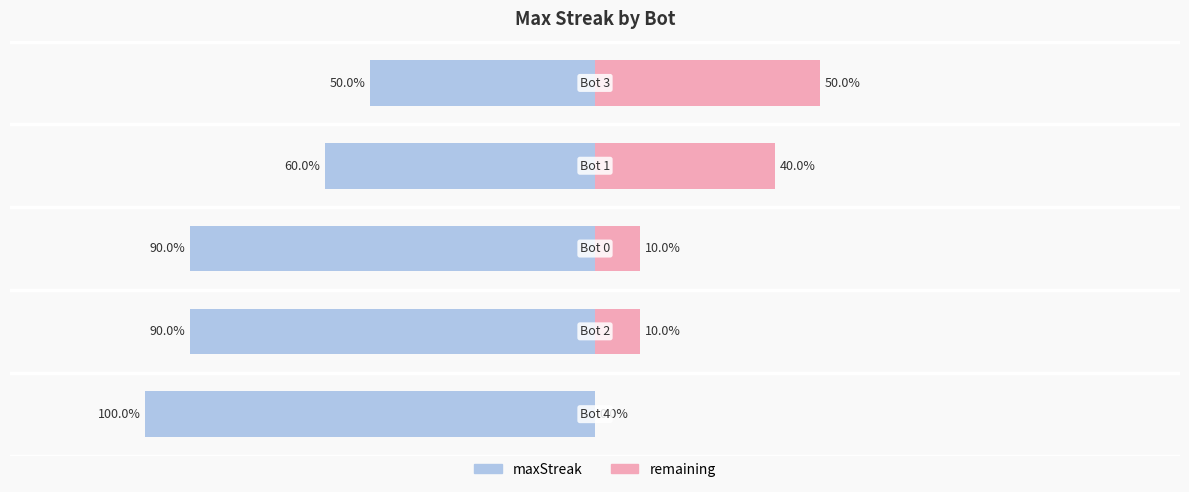

What is the label of the 1st bar from the left?

Bot 4